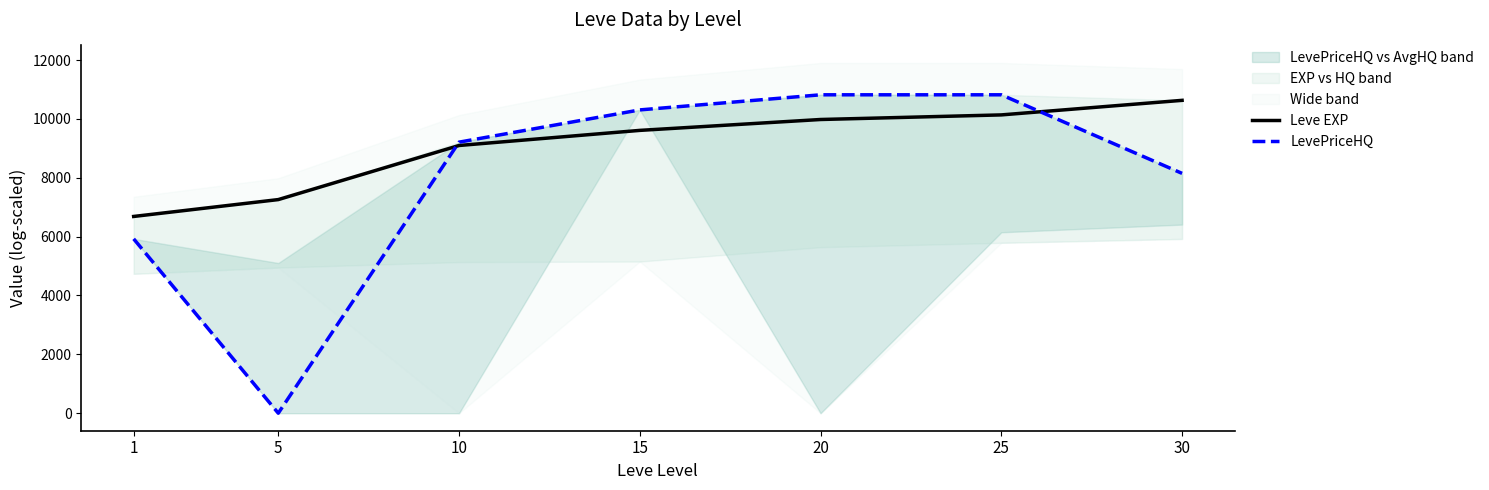

How many values in the Leve EXP series are below 9610?

3